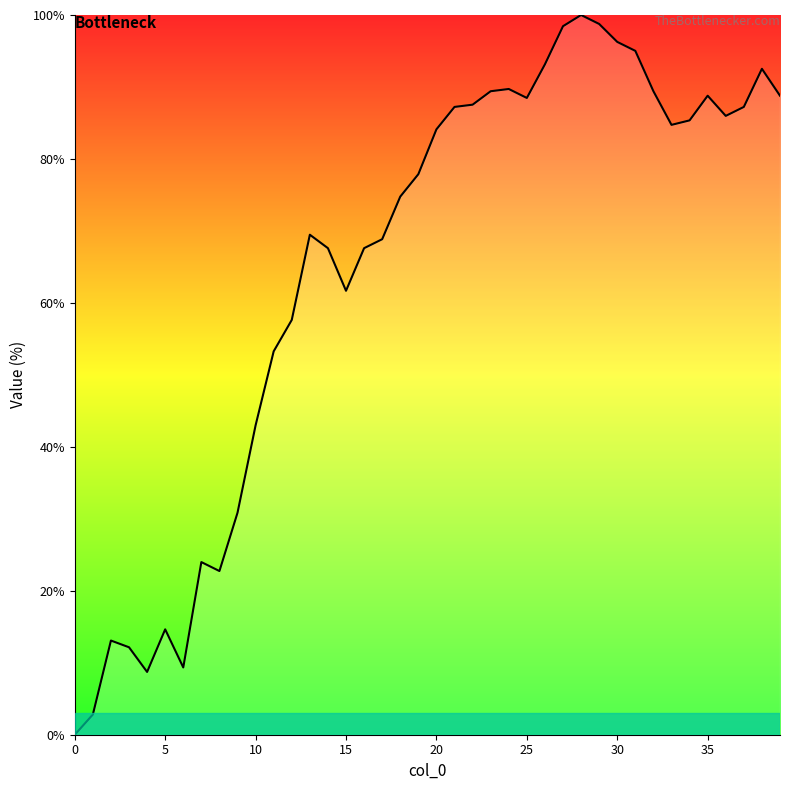

What is the maximum value shown in the chart?

100.0